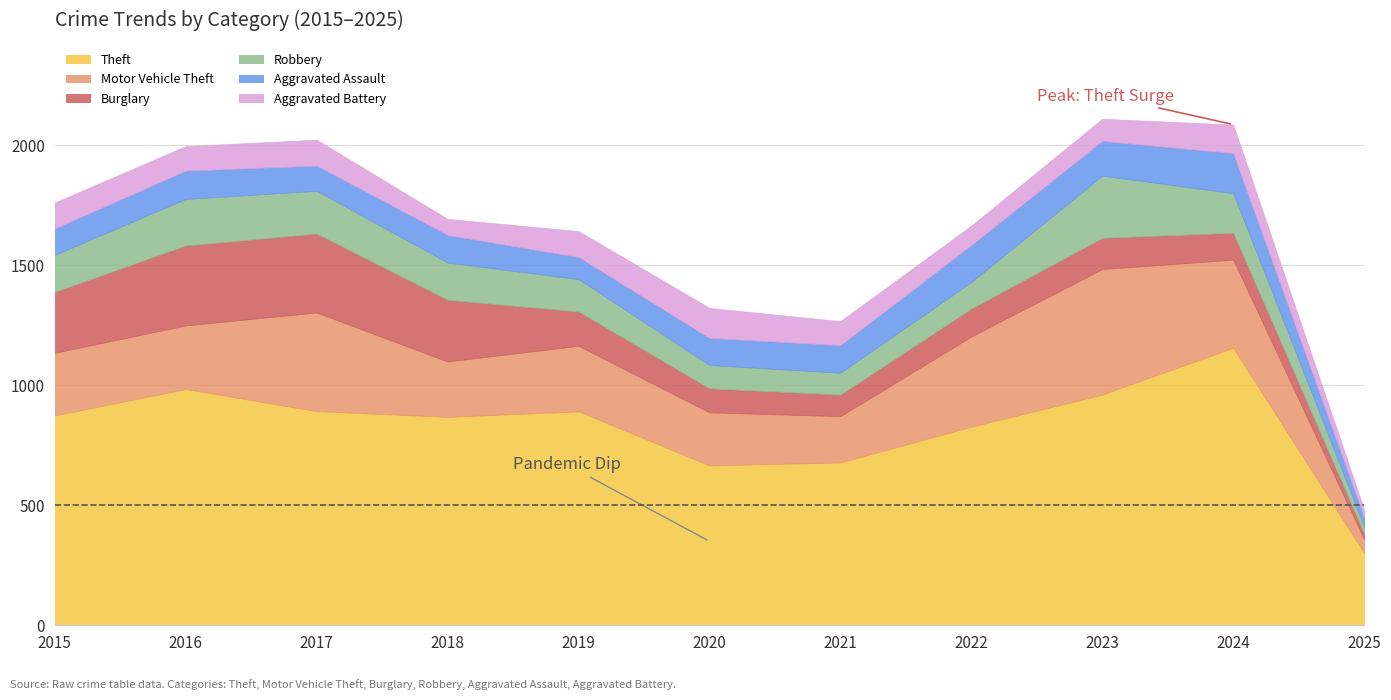

What is the difference between the Motor Vehicle Theft values at 2025 and 2015?

204